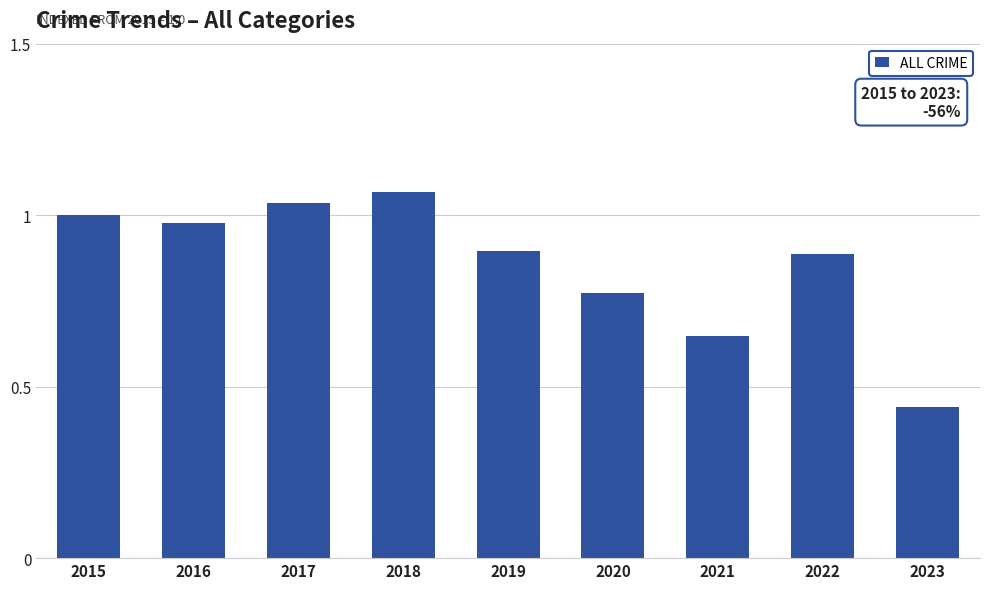

How many data points does each series have?

9